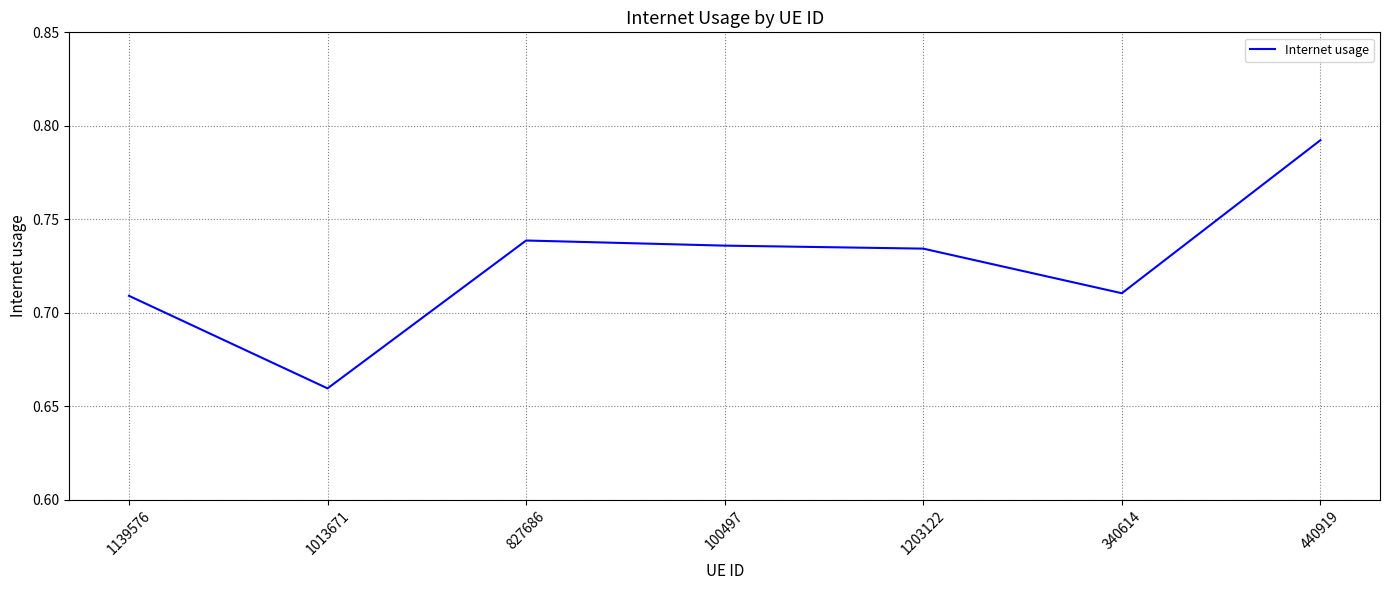

At which category does the chart reach its minimum across all series?

1013671